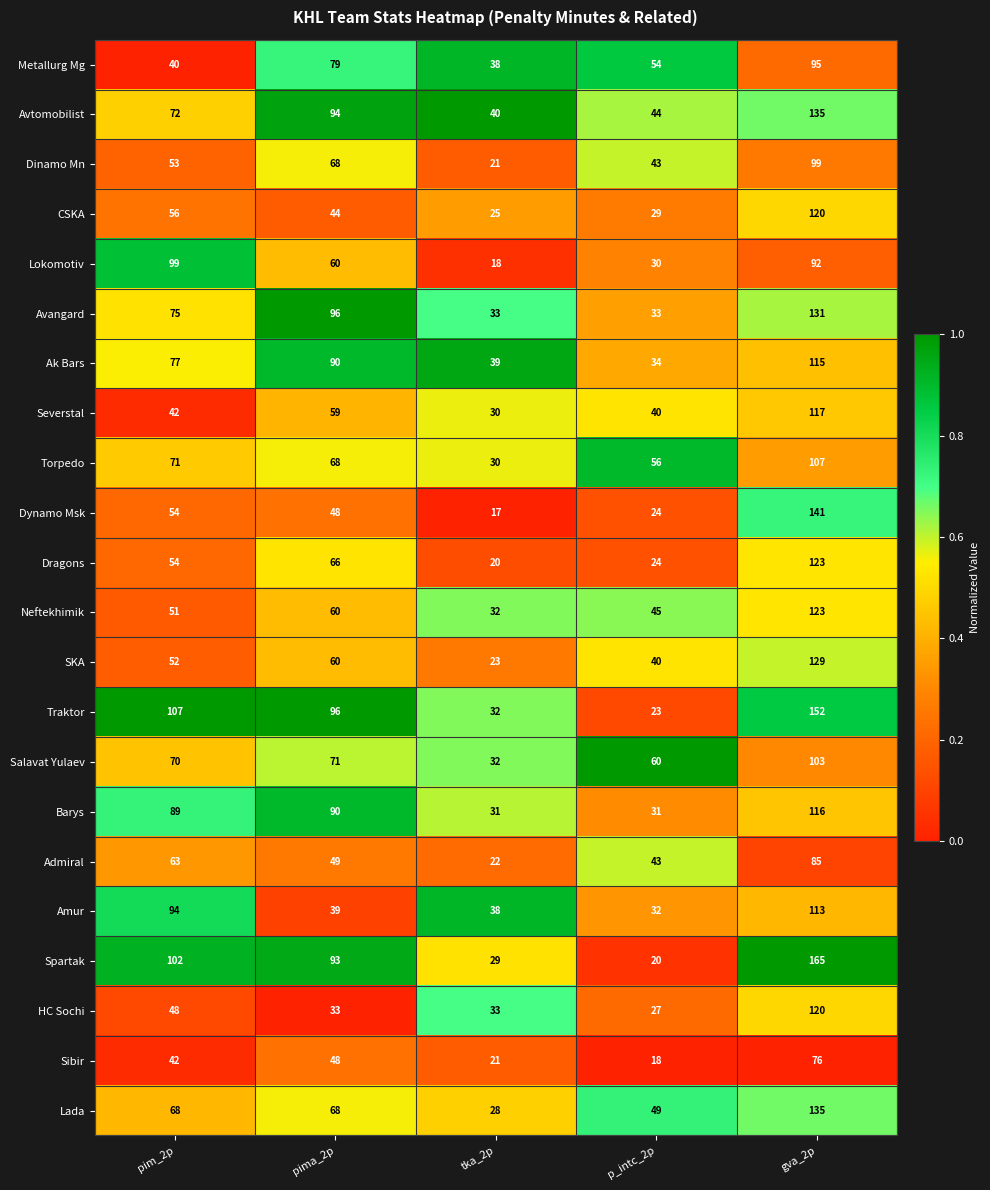

What is the difference between the Neftekhimik values at tka_2p and pim_2p?

19